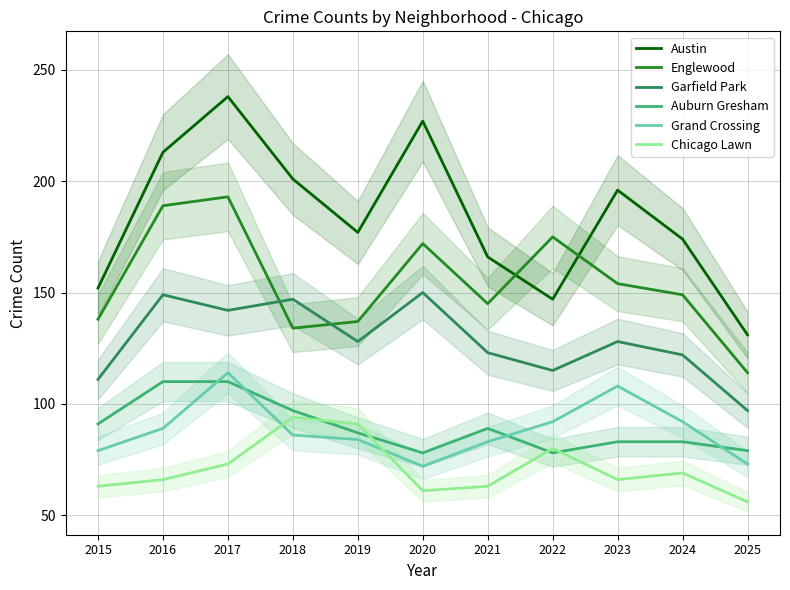

Reading left to right, transcribe all the data shown in this chart.

Austin: 152	213	238	201	177	227	166	147	196	174	131
Englewood: 138	189	193	134	137	172	145	175	154	149	114
Garfield Park: 111	149	142	147	128	150	123	115	128	122	97
Auburn Gresham: 91	110	110	97	87	78	89	78	83	83	79
Grand Crossing: 79	89	114	86	84	72	83	92	108	92	73
Chicago Lawn: 63	66	73	94	91	61	63	80	66	69	56